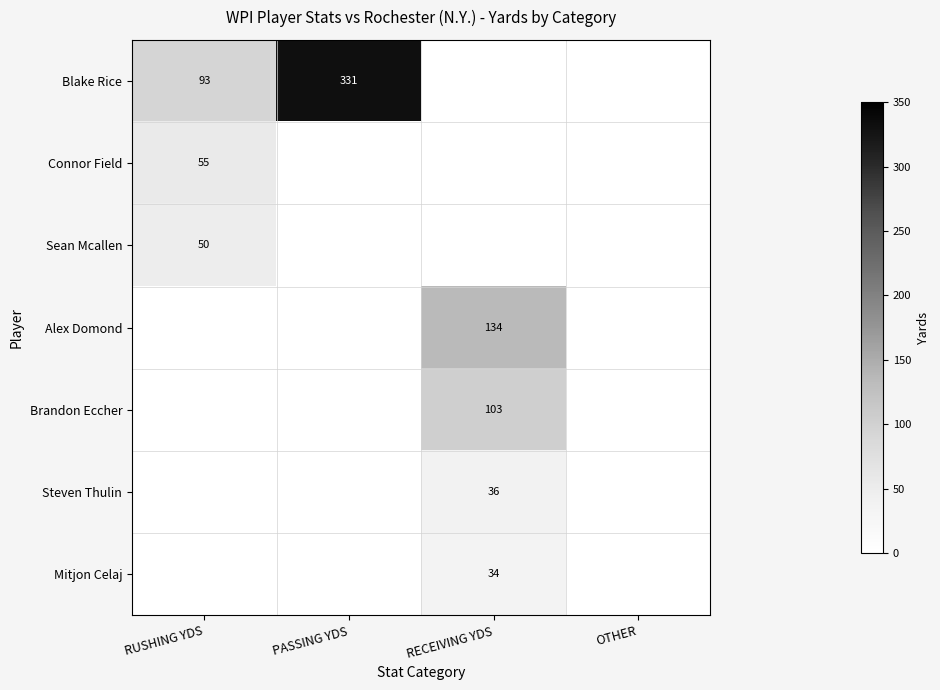

Count the number of categories in the chart.

4